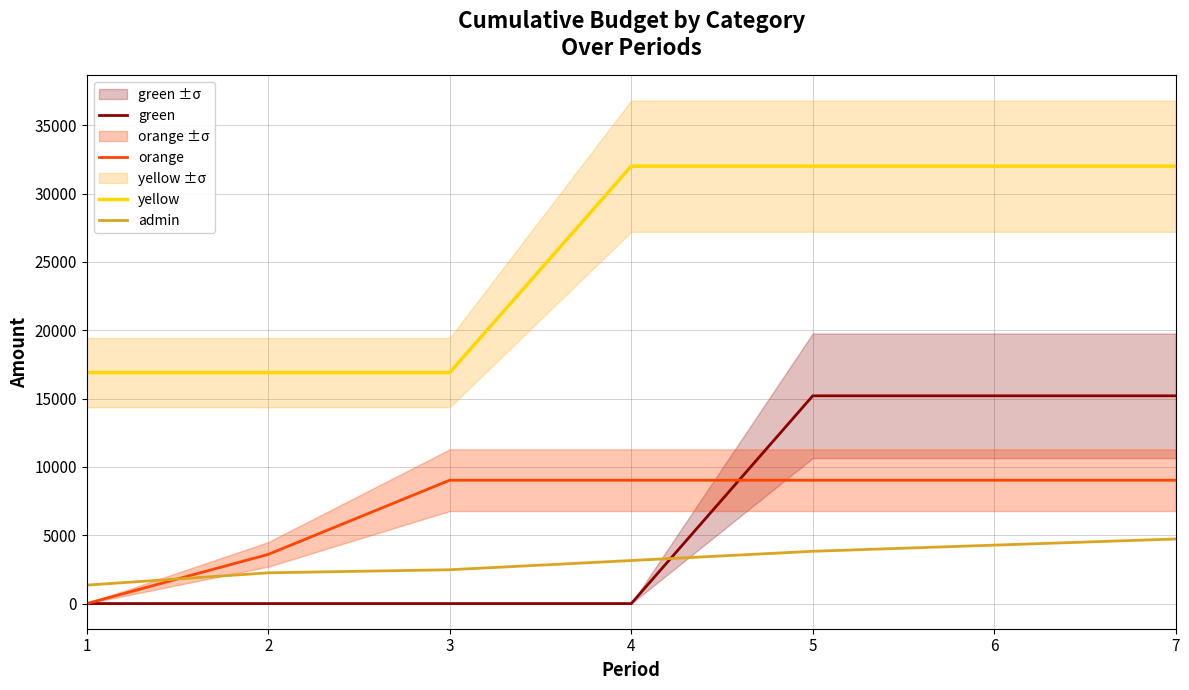

What value does the green series have at 5?

15200